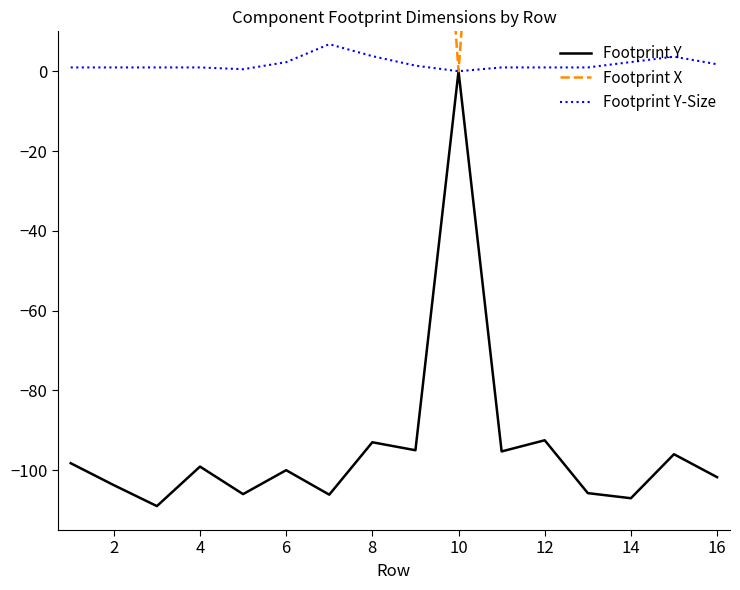

What is the average value of the Footprint Y-Size series?

1.8